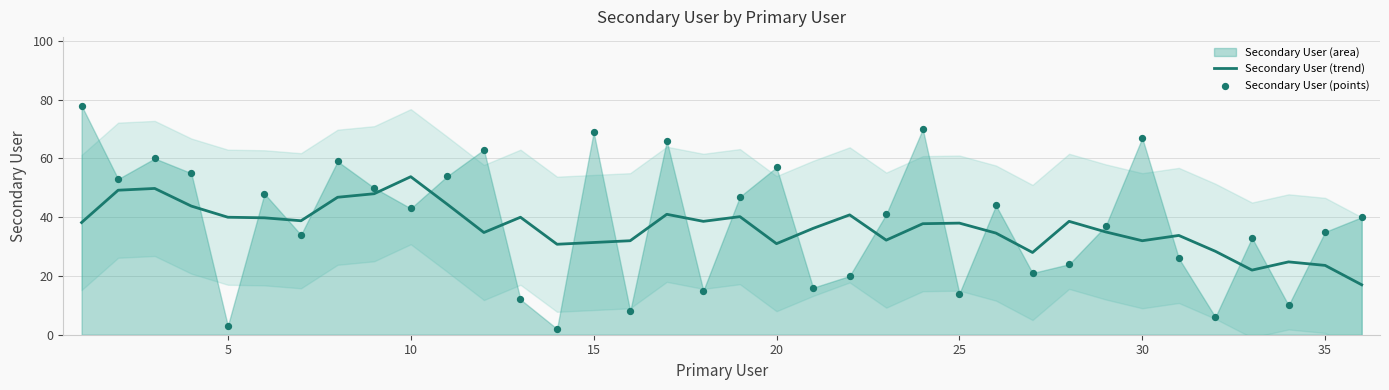

The Secondary User (trend) series shows 18.2 at 20. True or false?

False